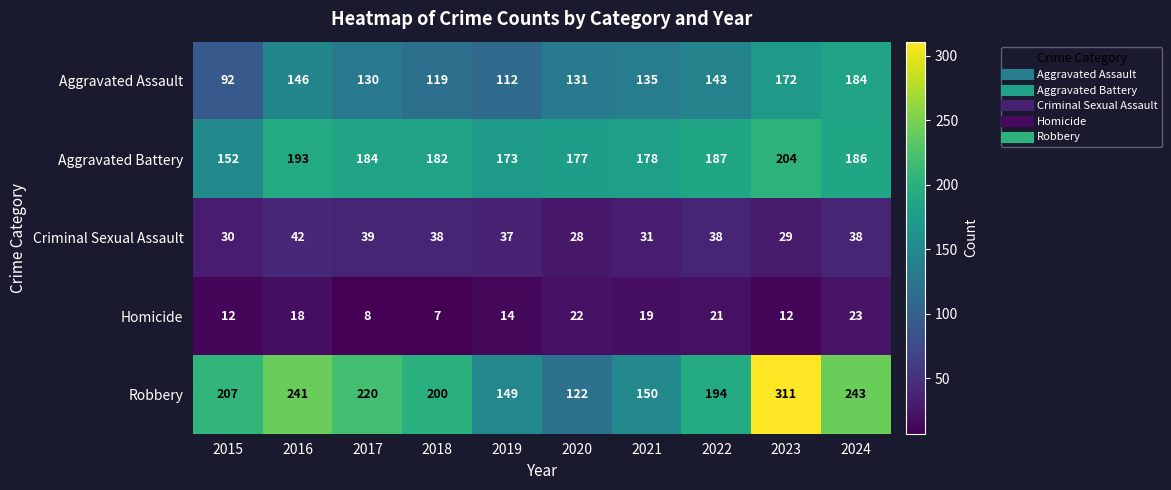

The value of Robbery at 2017 is 101. True or false?

False